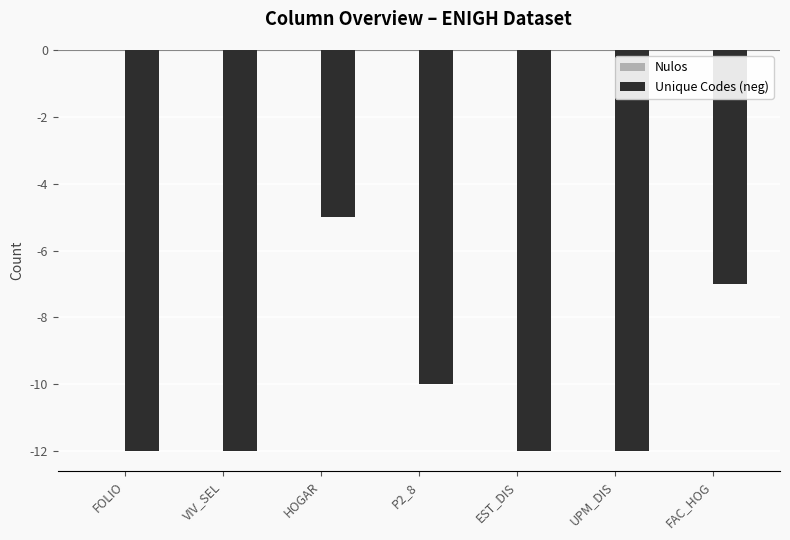

Reading left to right, what are all the values shown in this chart?

-12	-12	-5	-10	-12	-12	-7